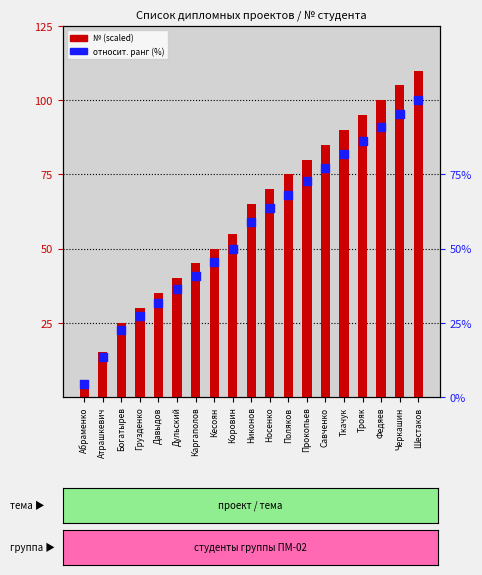

What are all the series names shown in the legend?

№ (scaled), относит. ранг (%)